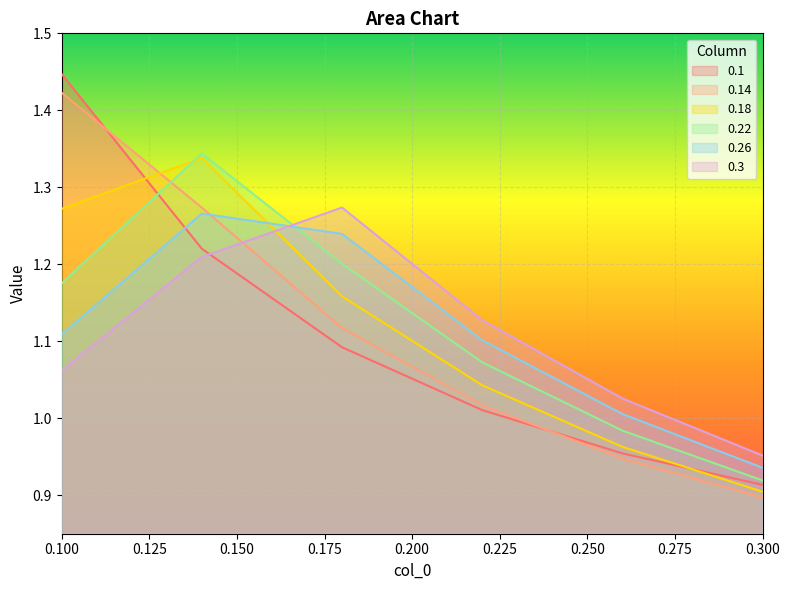

Count the number of data series in this chart.

6